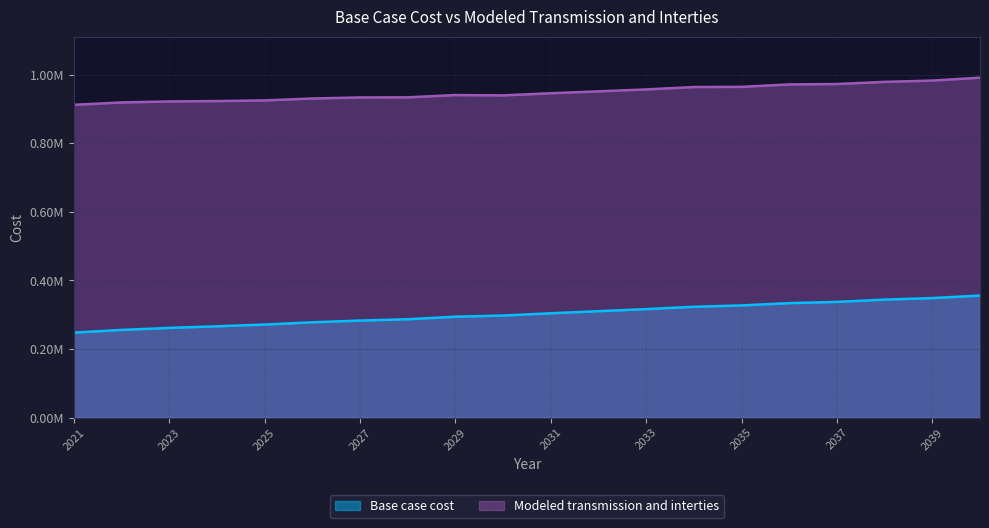

At which category does the chart reach its minimum across all series?

2021